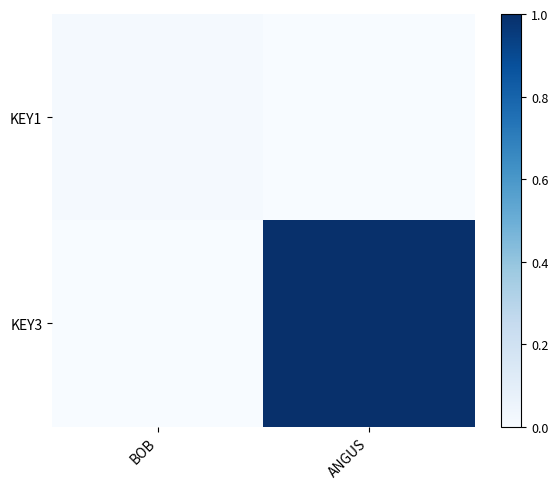

Which has a higher value, BOB or ANGUS?

BOB